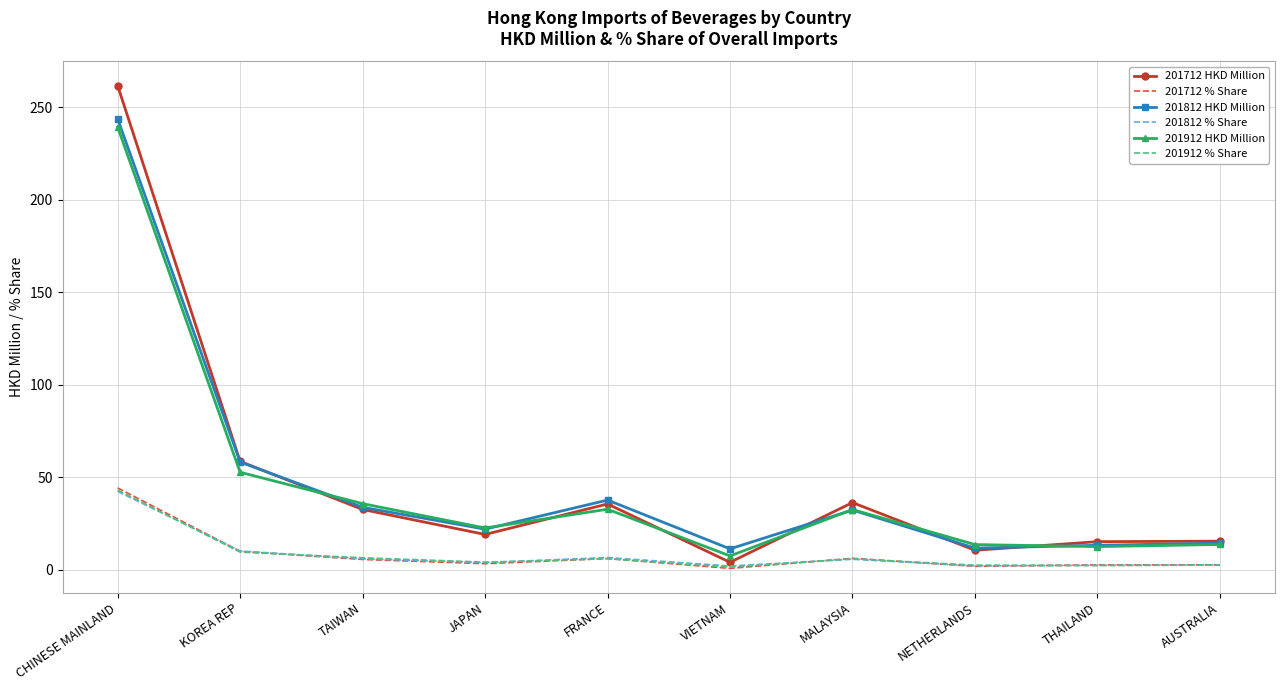

Which series changed the most between TAIWAN and NETHERLANDS?

201912 HKD Million